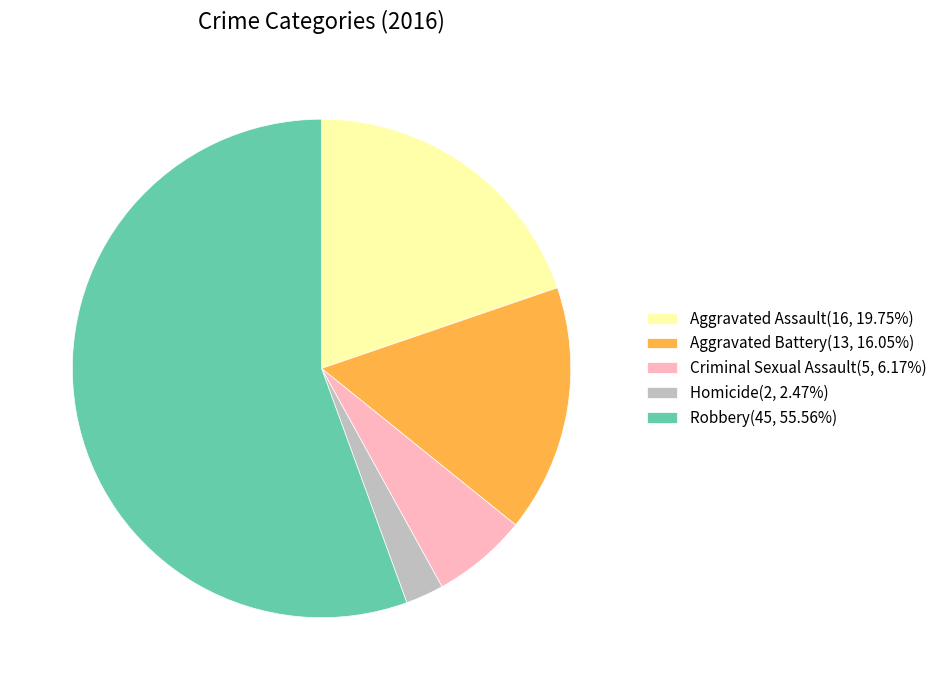

What is the ratio of the value at Robbery to the value at Homicide?

22.5